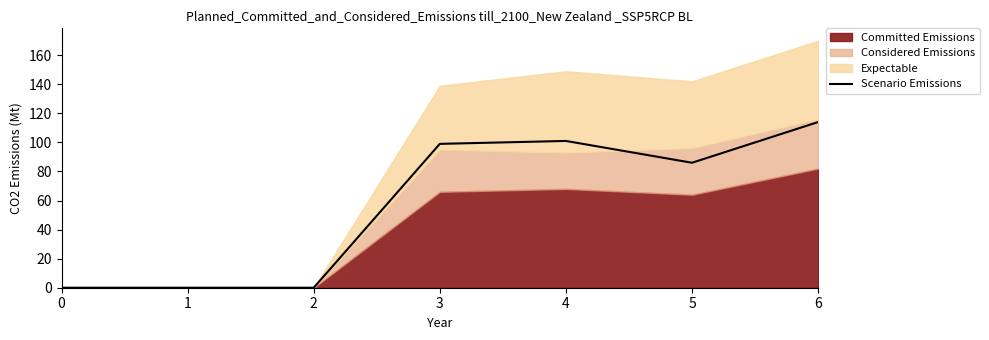

At which category does the data reach its first local peak?

4